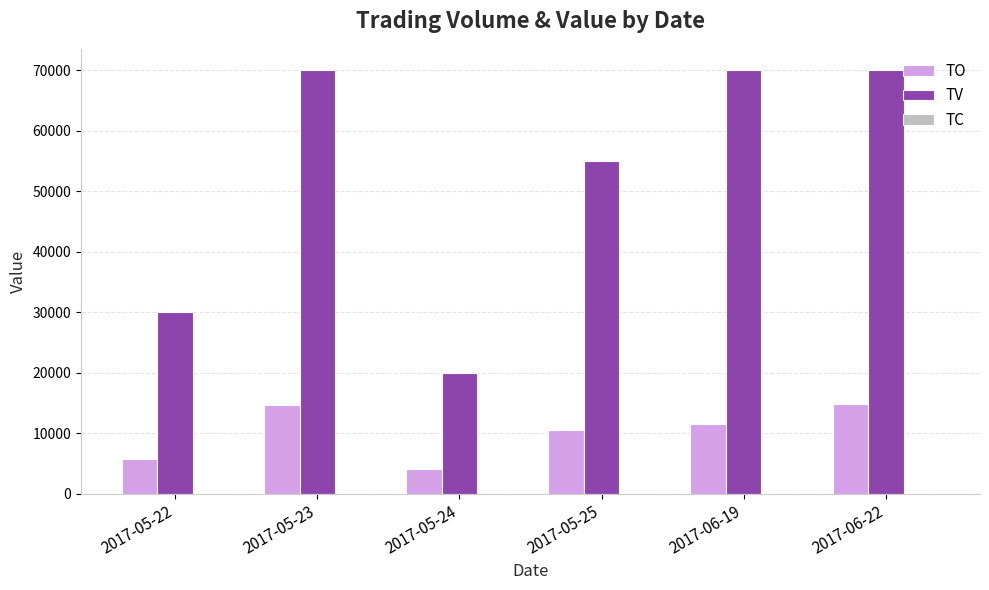

What is the maximum value for TO?

14900